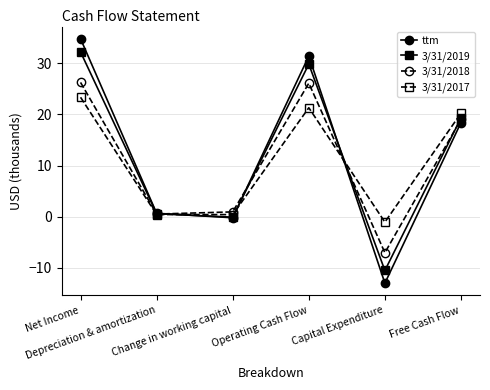

What is the maximum value shown in the chart?

34.8